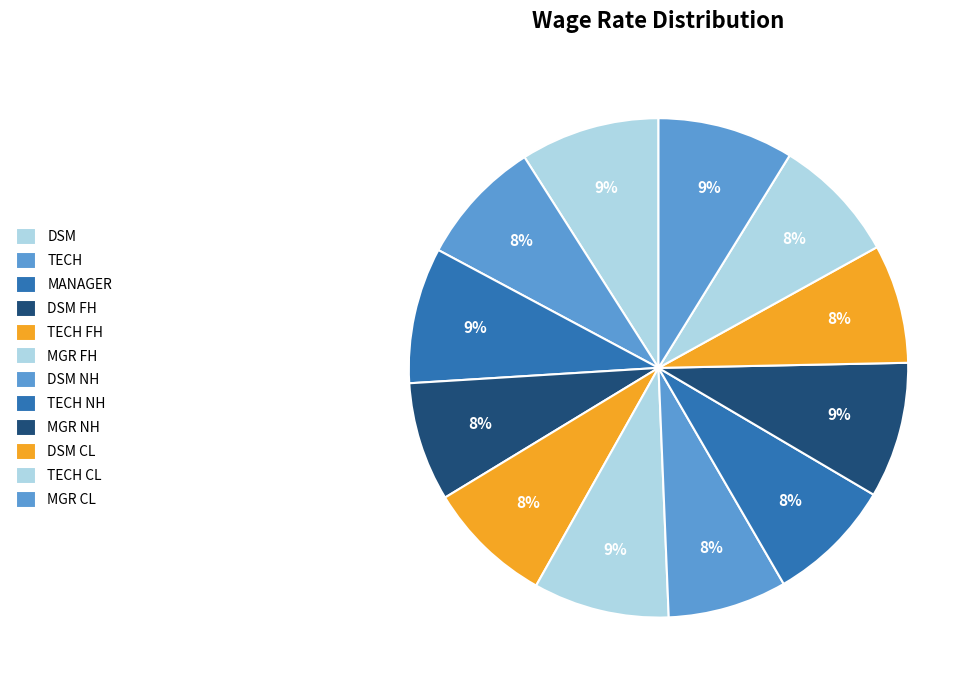

To the nearest percent, what percentage of the pie is MANAGER?

9%